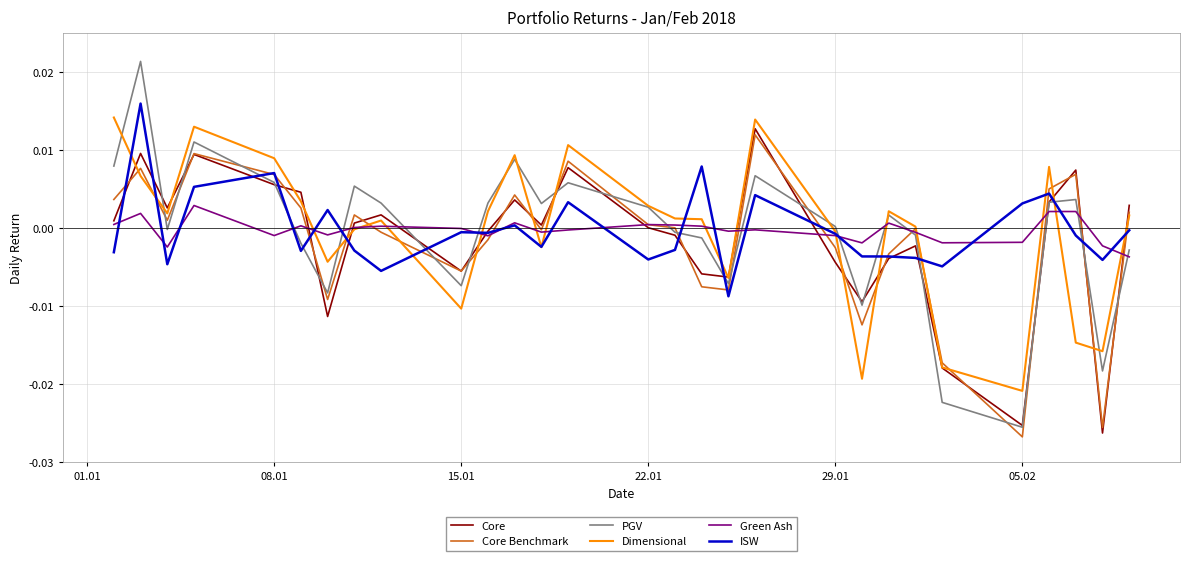

Which series ends up on top after the final intersection of Core and ISW?

Core